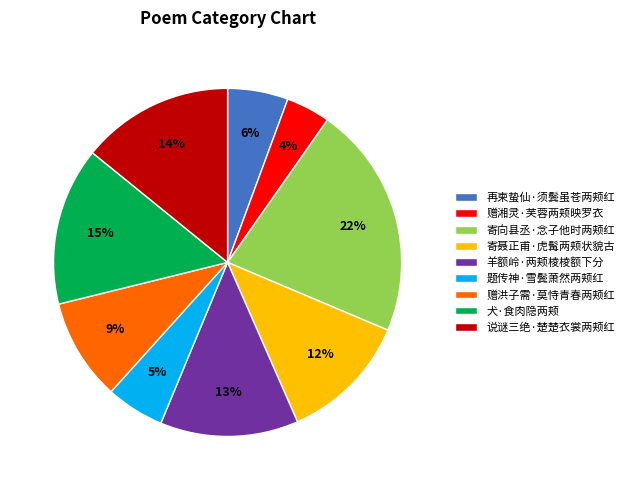

Which has a higher value, 说谜三绝·楚楚衣裳两颊红 or 羊额岭·两颊棱棱额下分?

说谜三绝·楚楚衣裳两颊红